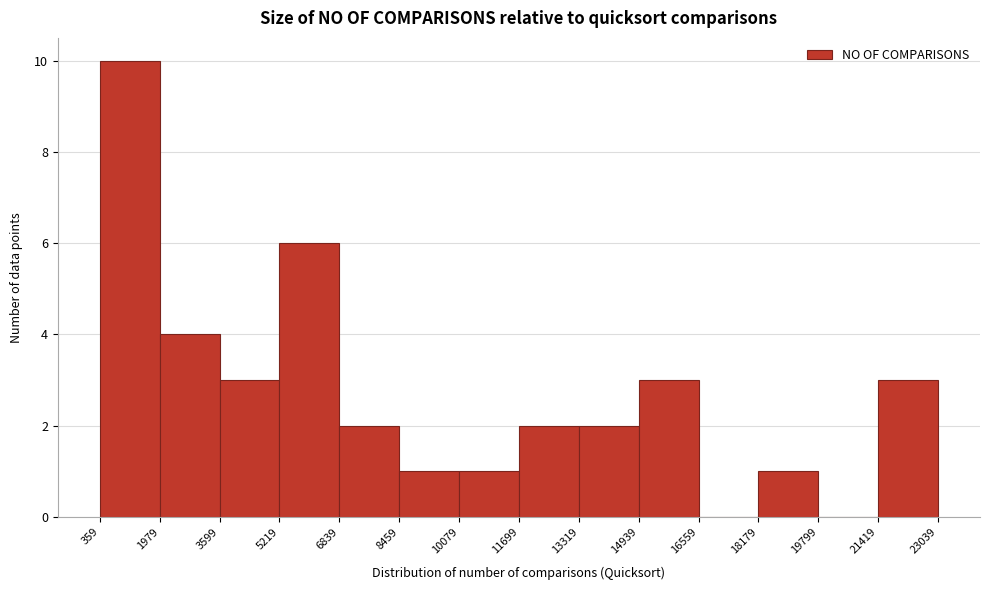

Reading left to right, transcribe this chart: for each bar, give the range it covers on the x-axis and its height. The values are not printed on the chart, so give them approximately, as read against the axis.

359 to 1979: 10
1979 to 3599: 4
3599 to 5219: 3
5219 to 6839: 6
6839 to 8459: 2
8459 to 10079: 1
10079 to 11699: 1
11699 to 13319: 2
13319 to 14939: 2
14939 to 16559: 3
16559 to 18179: 0
18179 to 19799: 1
19799 to 21419: 0
21419 to 23039: 3